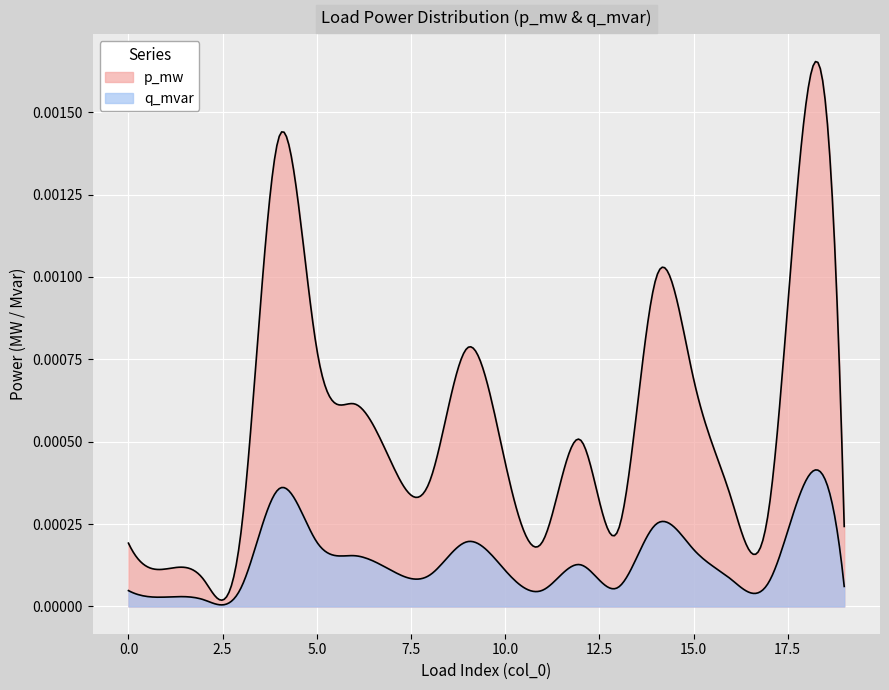

True or false: q_mvar has a value of 0.0 at 4.

True